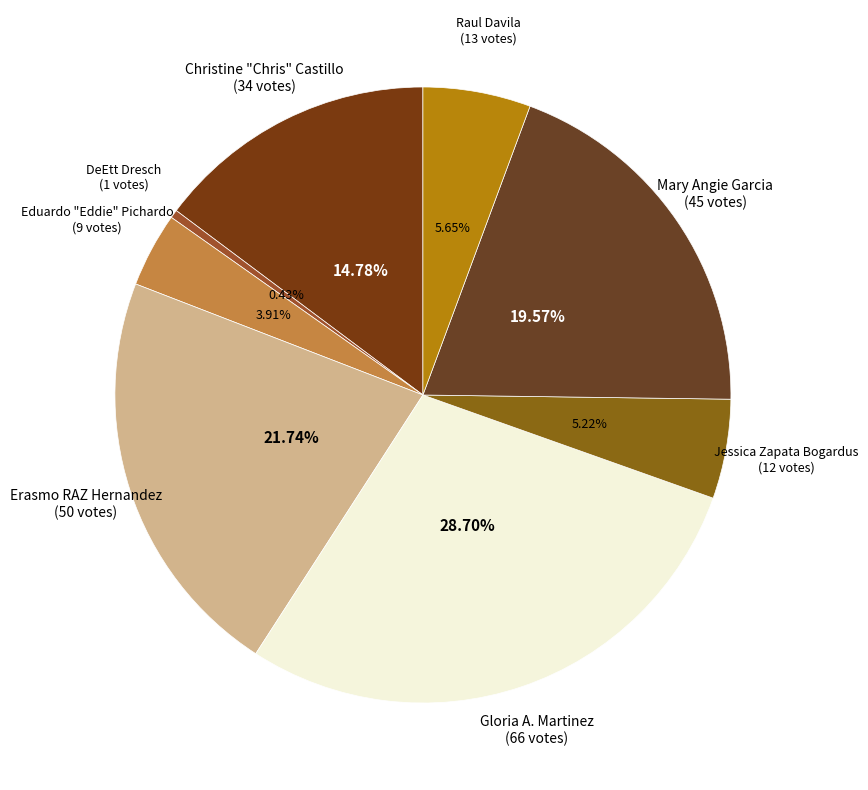

What is the total percentage of Erasmo RAZ Hernandez and Mary Angie Garcia?

41.3%